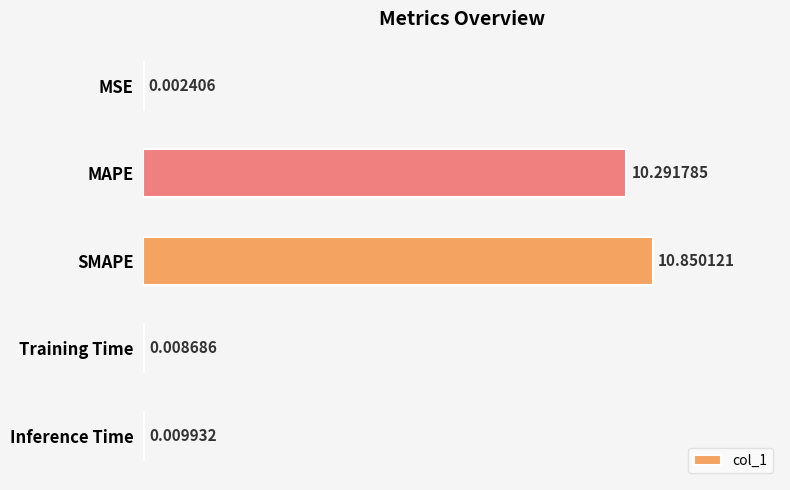

What is the change in value from SMAPE to Training Time?

-10.8